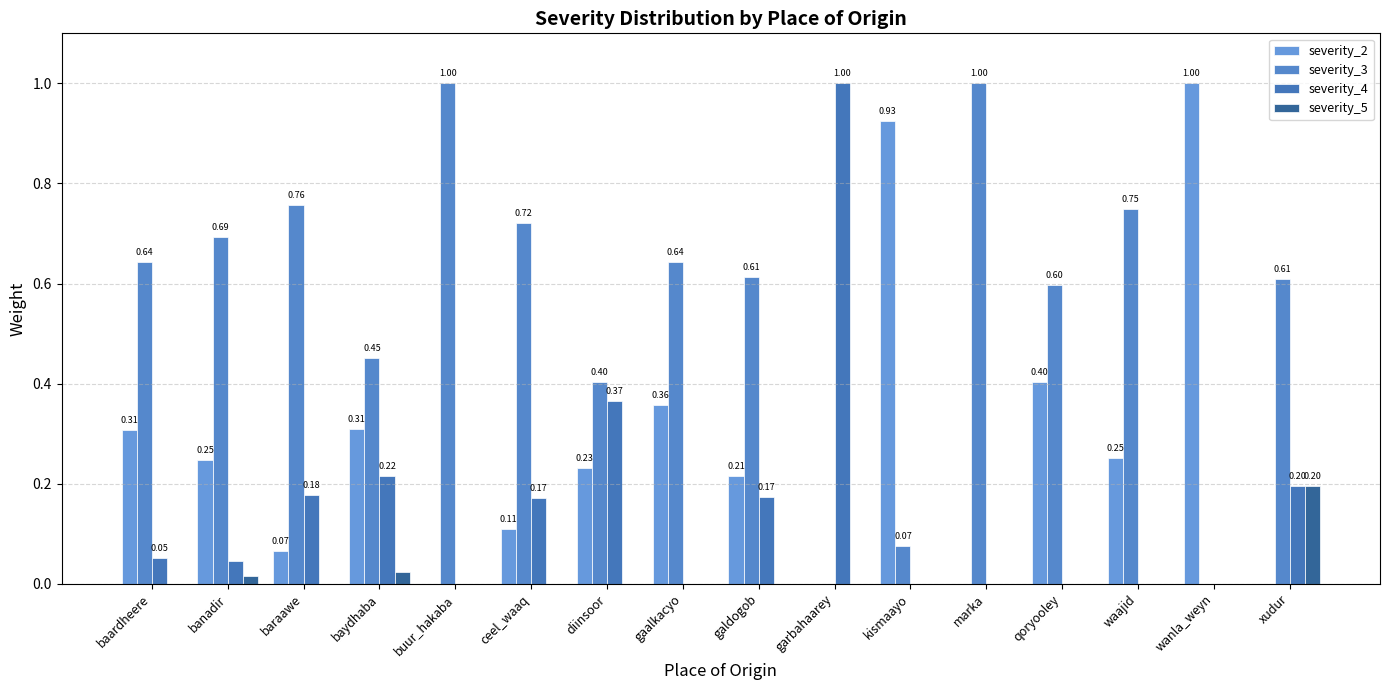

Rank the series at gaalkacyo from lowest to highest value.

severity_4, severity_5, severity_2, severity_3